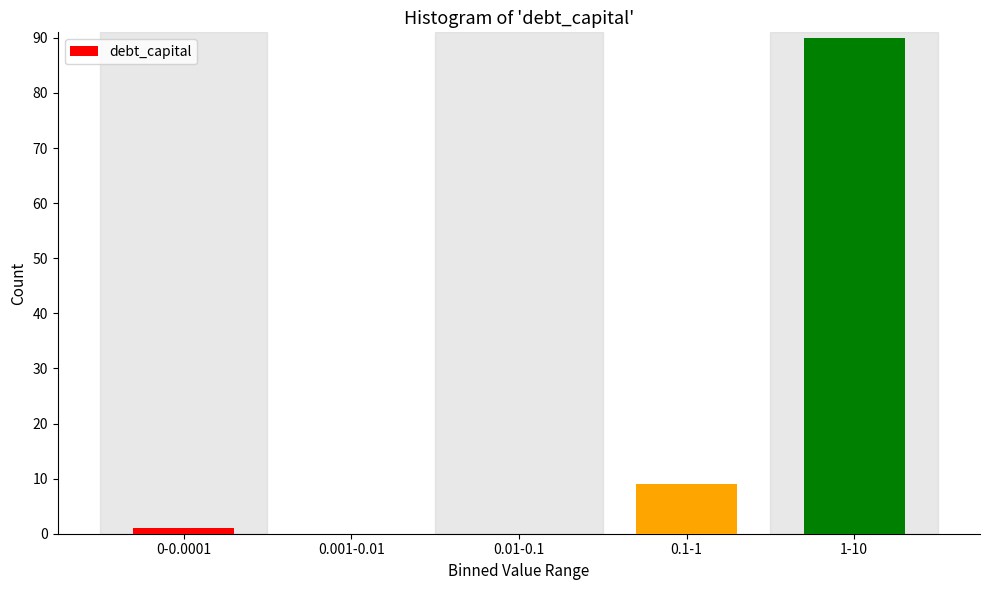

Reading left to right, list all the values displayed in this chart.

0-0.0001=1	0.001-0.01=0	0.01-0.1=0	0.1-1=9	1-10=90